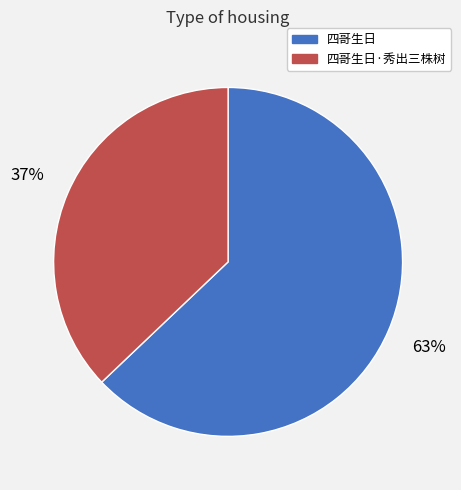

Does any single category account for the majority?

Yes